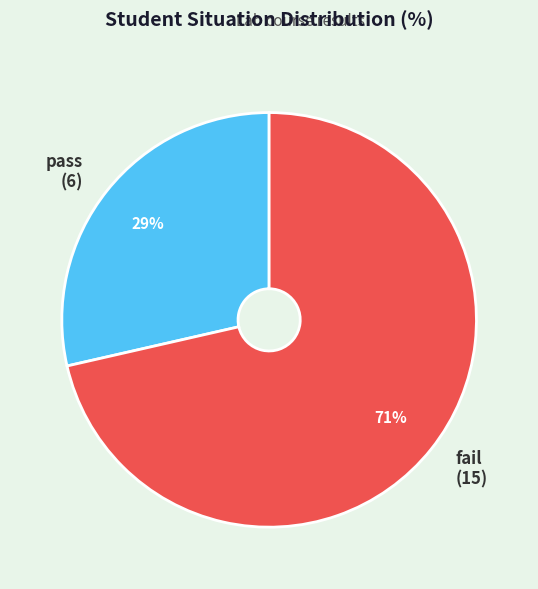

Does fail represent more than half of the total?

Yes